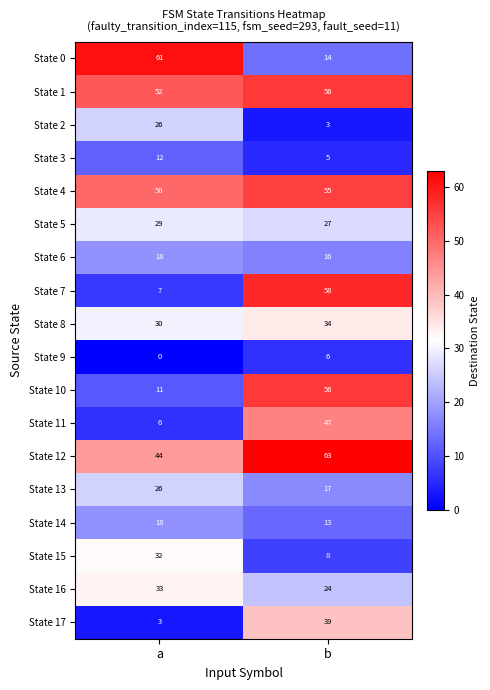

Which series has the widest spread of values?

State 7